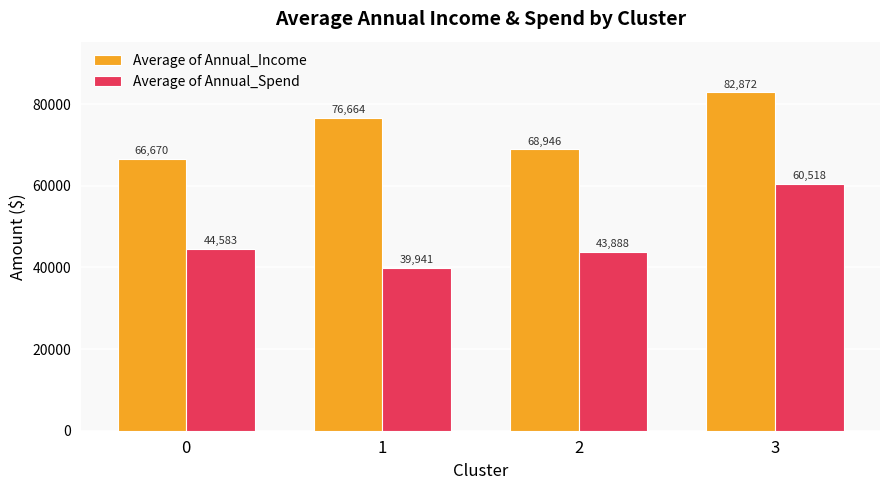

Which series has the widest spread of values?

Average of Annual_Spend